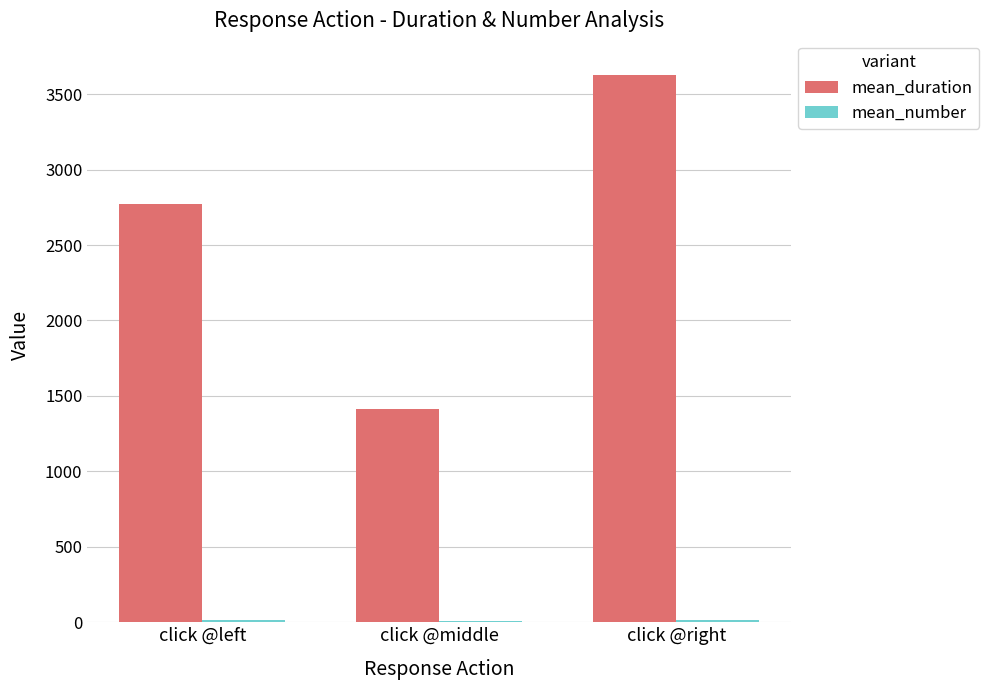

Between click @middle and click @right, which series saw the biggest shift?

mean_duration